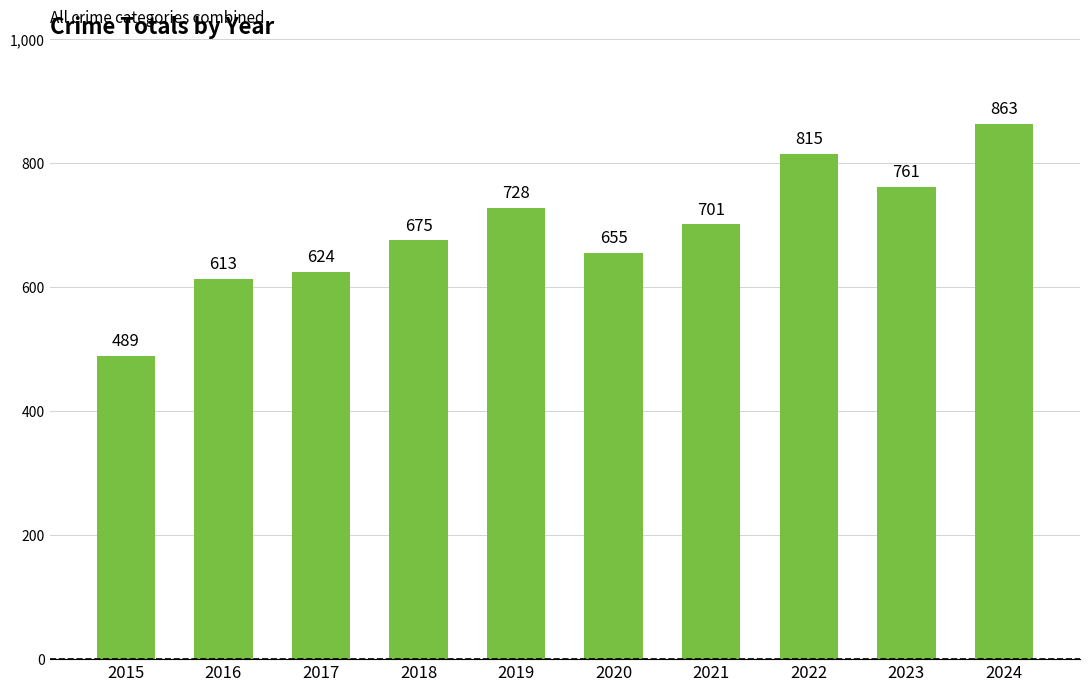

What is the difference between the second highest and second lowest values?

202